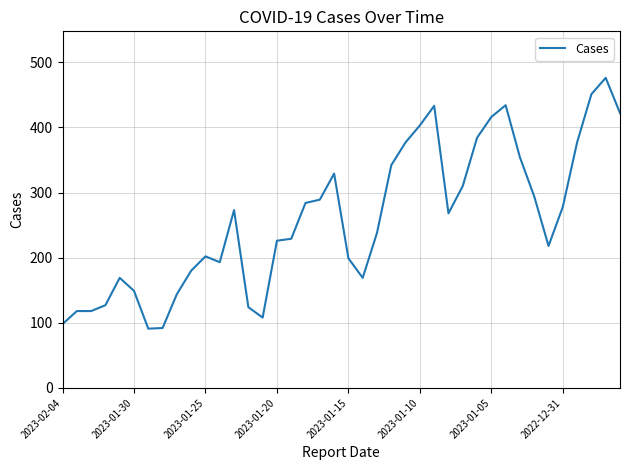

What is the difference between the maximum and minimum values?

385